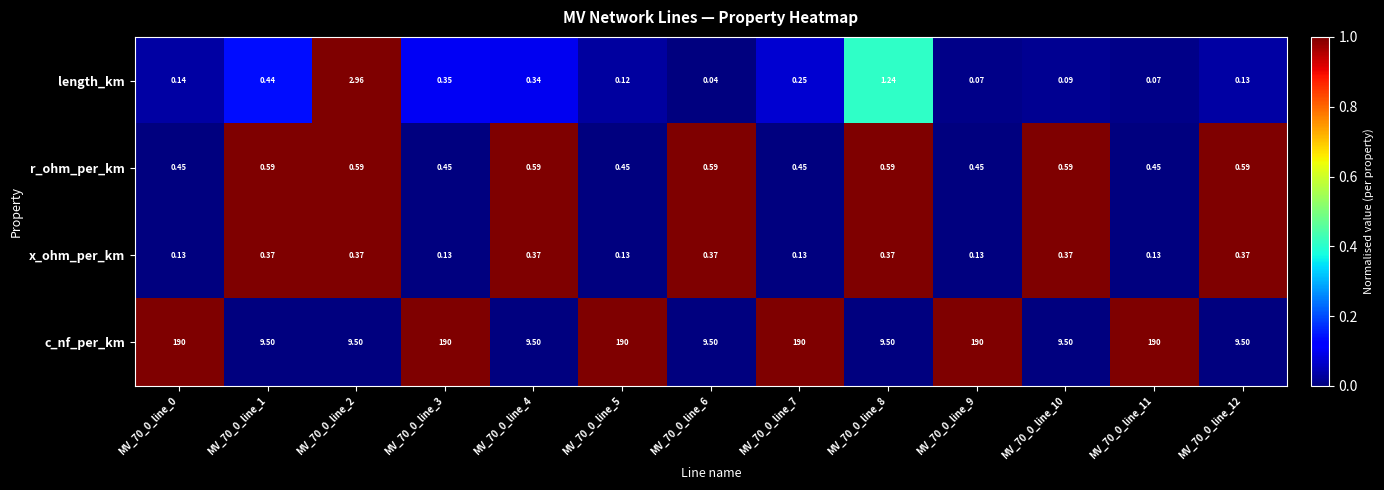

Between MV_70_0_line_7 and MV_70_0_line_11, which series saw the biggest shift?

length_km